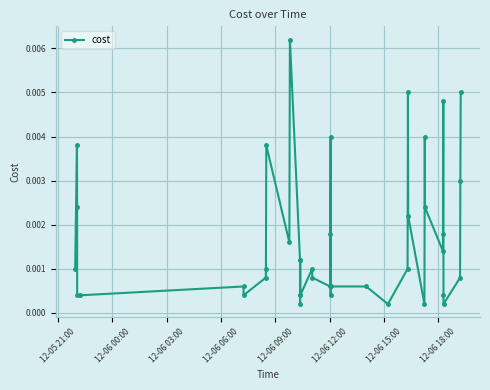

True or false: the data has more than 0 interior local peaks.

True